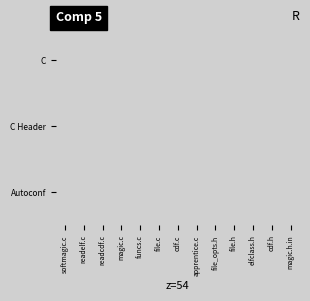

At which category does the chart reach its peak across all series?

apprentice.c